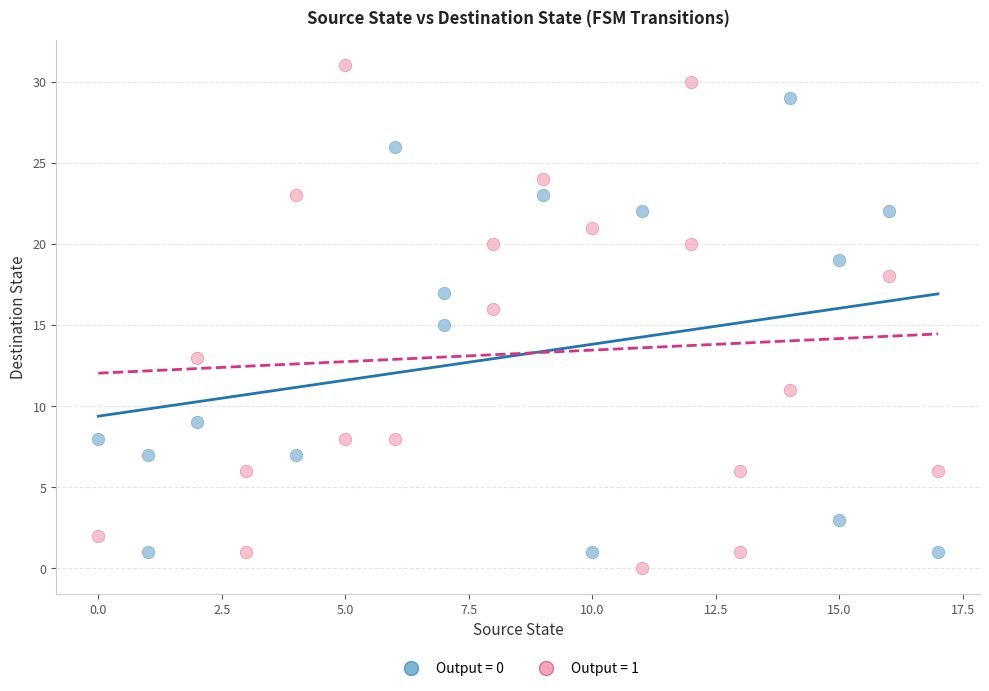

Which series has the largest Y range (max minus min)?

Output = 1